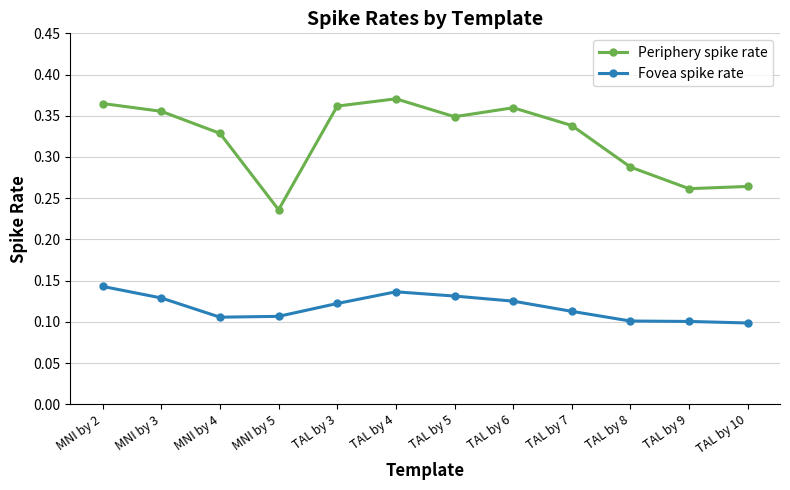

Rank the series by their average value, from lowest to highest.

Fovea spike rate, Periphery spike rate